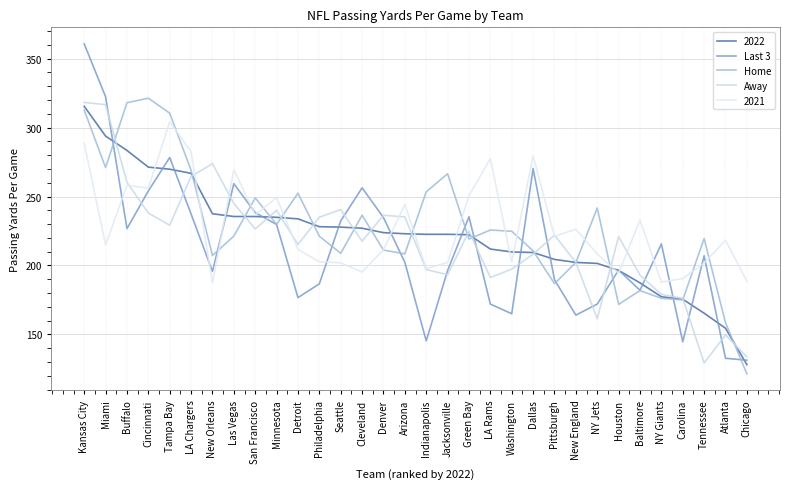

What is the average value of the Last 3 series?

212.9